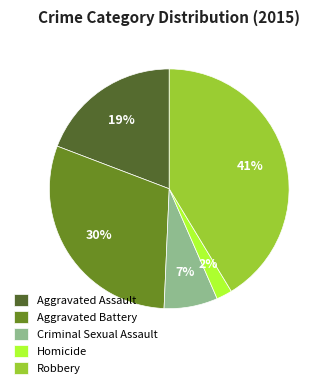

What percentage is the Criminal Sexual Assault slice, to the nearest percent?

7%